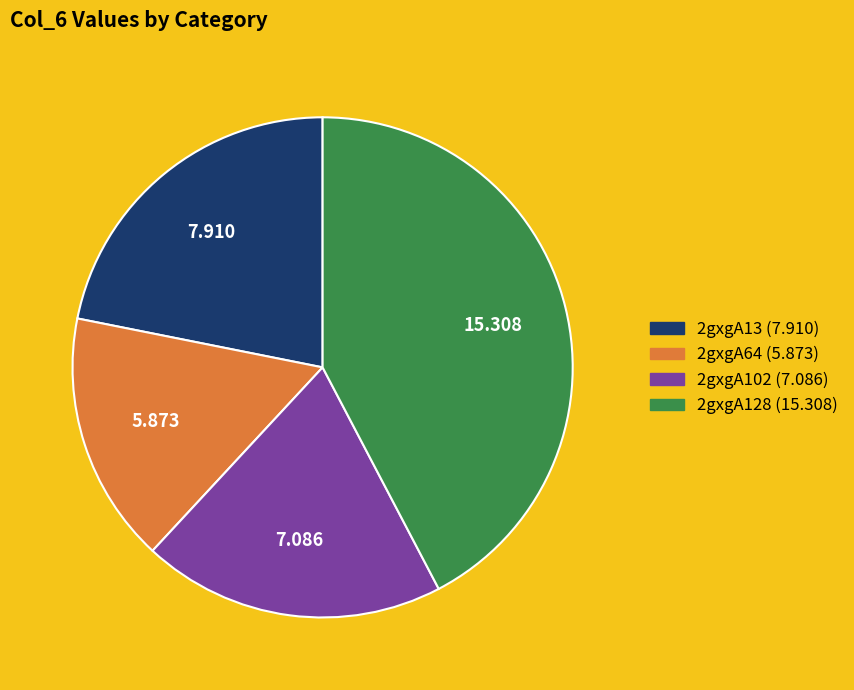

Do 2gxgA102 and 2gxgA13 together represent more than half of the pie?

No